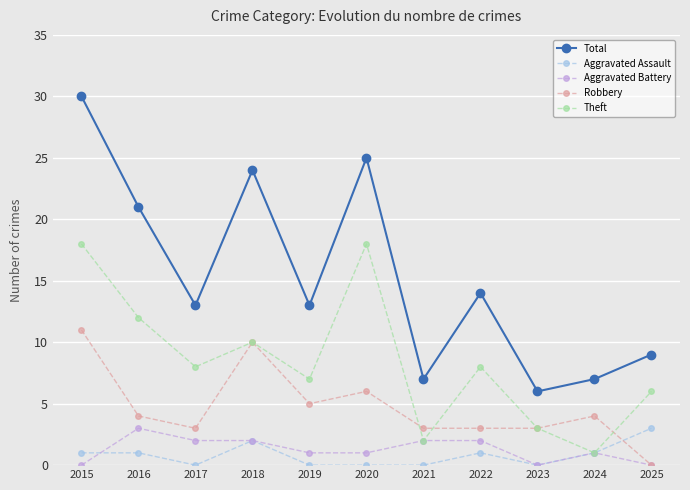

How many interior local valleys does the Total series have?

4